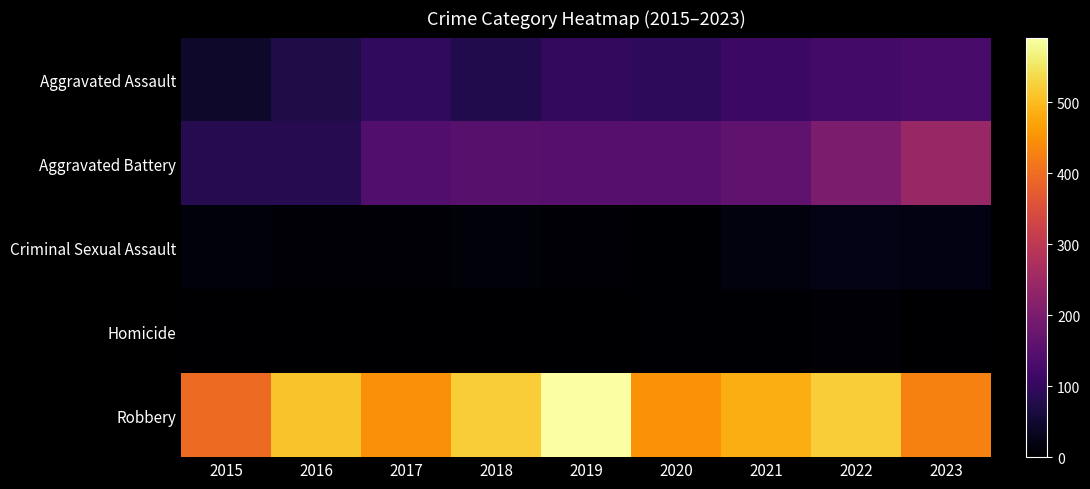

At how many categories does at least one series exceed 184?

9